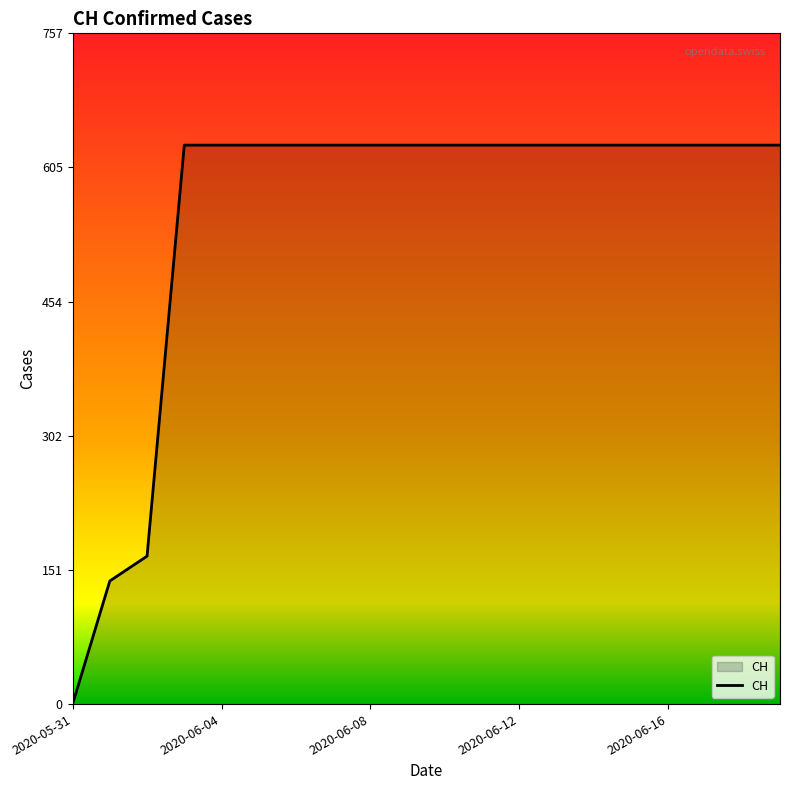

Count the number of data series in this chart.

1